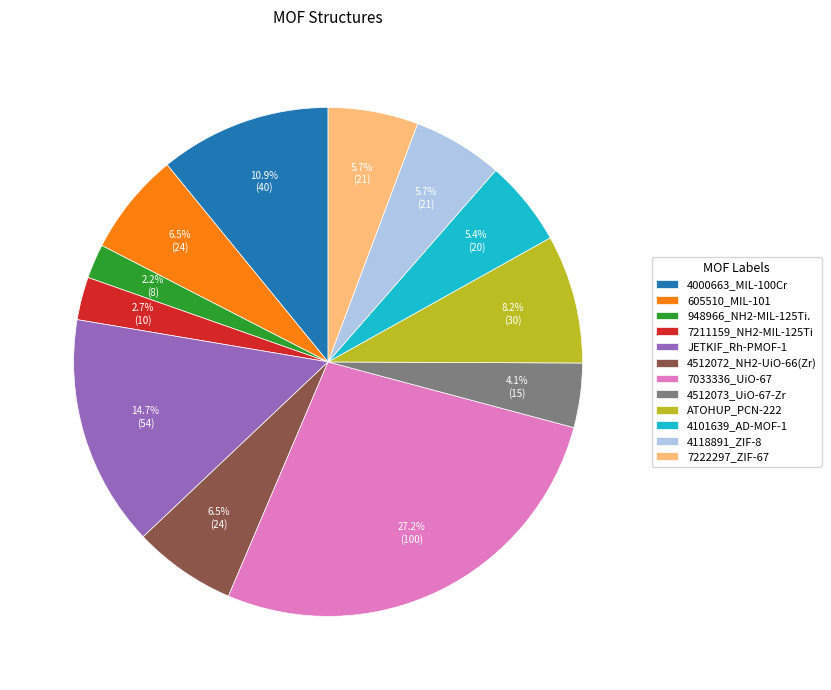

To the nearest percent, what is the average slice percentage?

8%